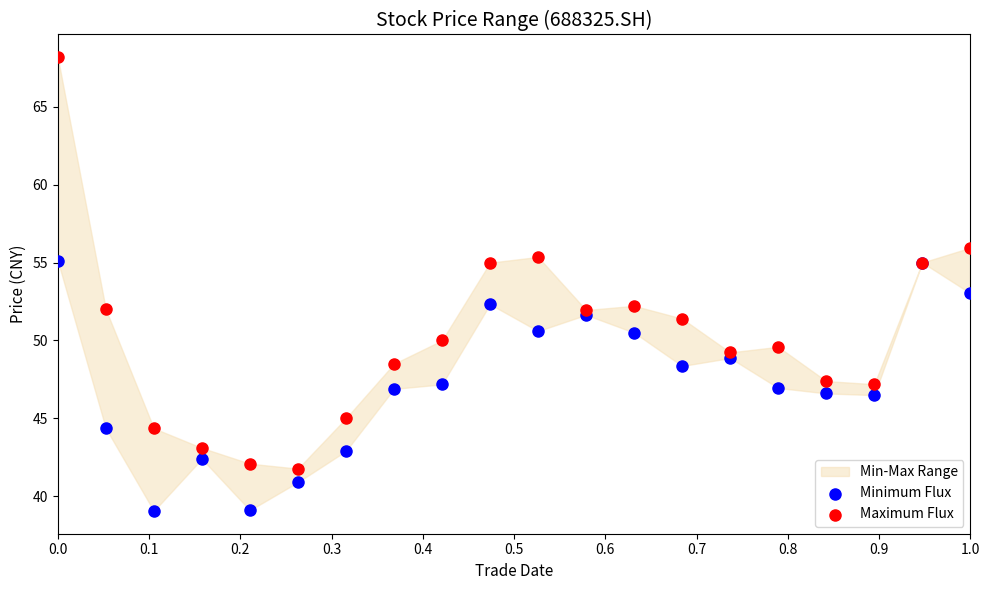

Which series reaches the minimum Y coordinate?

Minimum Flux